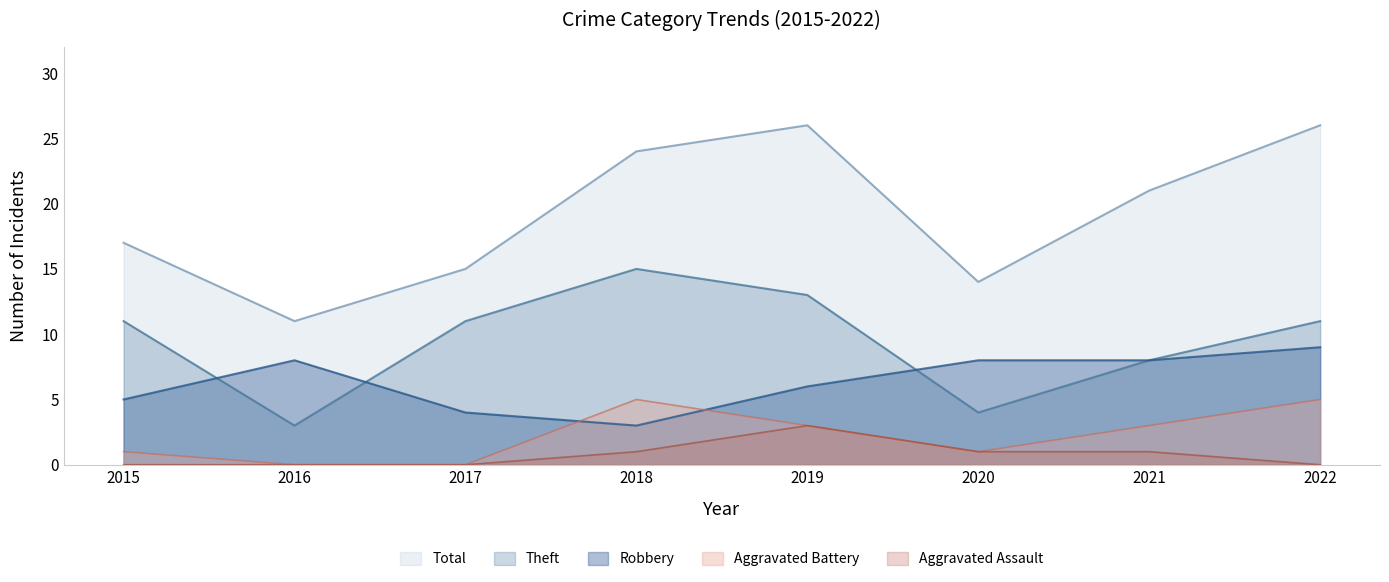

What are all the series names shown in the legend?

Total, Theft, Robbery, Aggravated Battery, Aggravated Assault